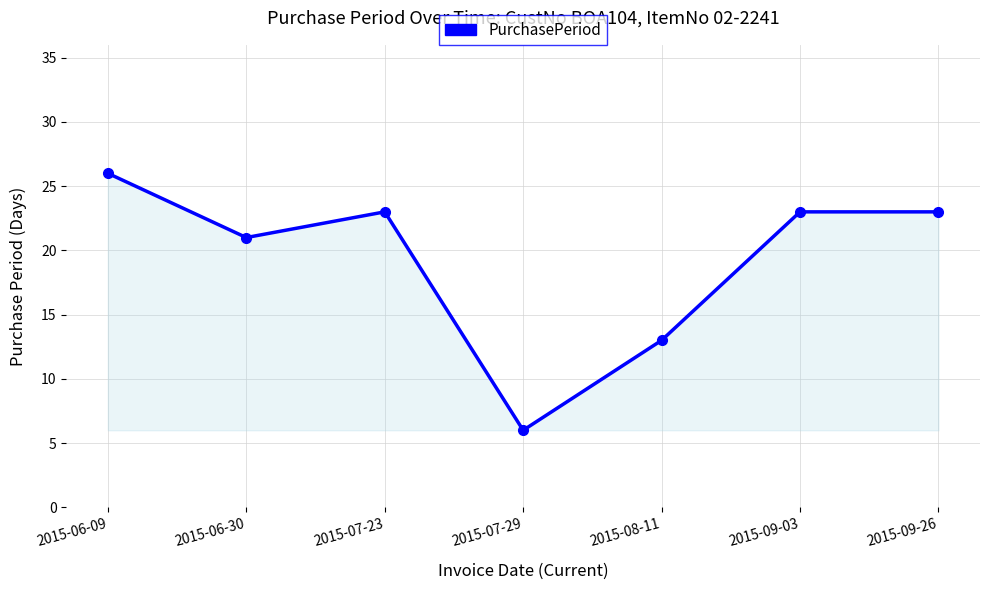

Is it true that the value at 2015-06-30 is 21?

True